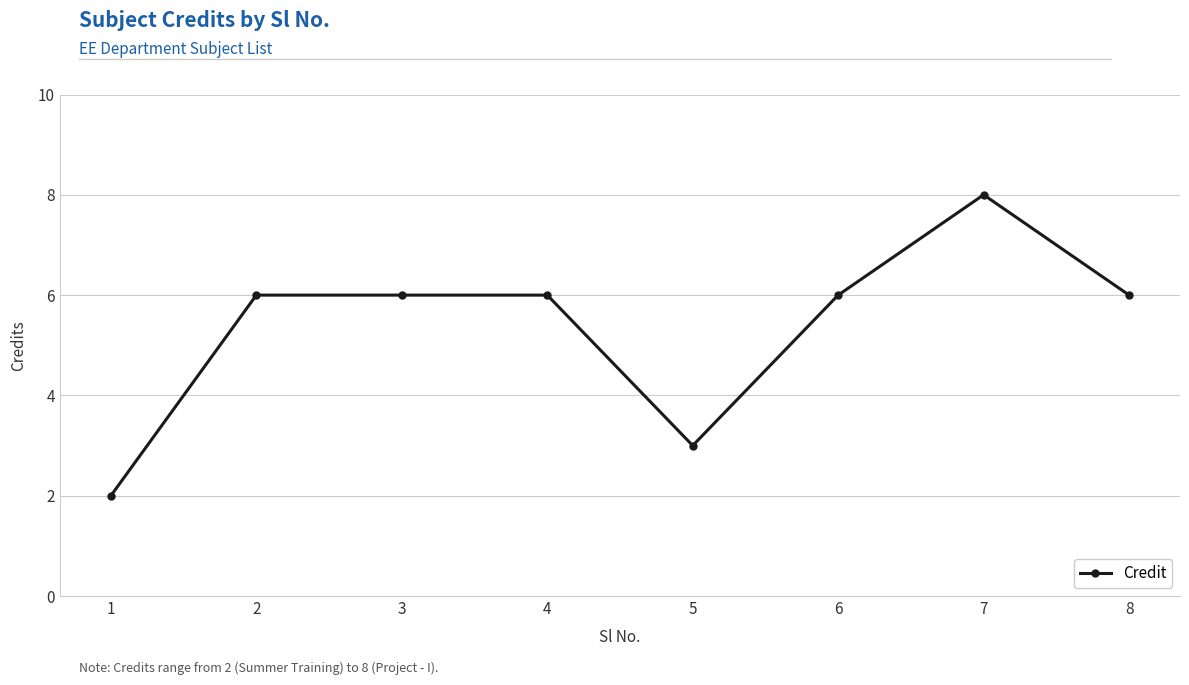

Read the value at 5.

3